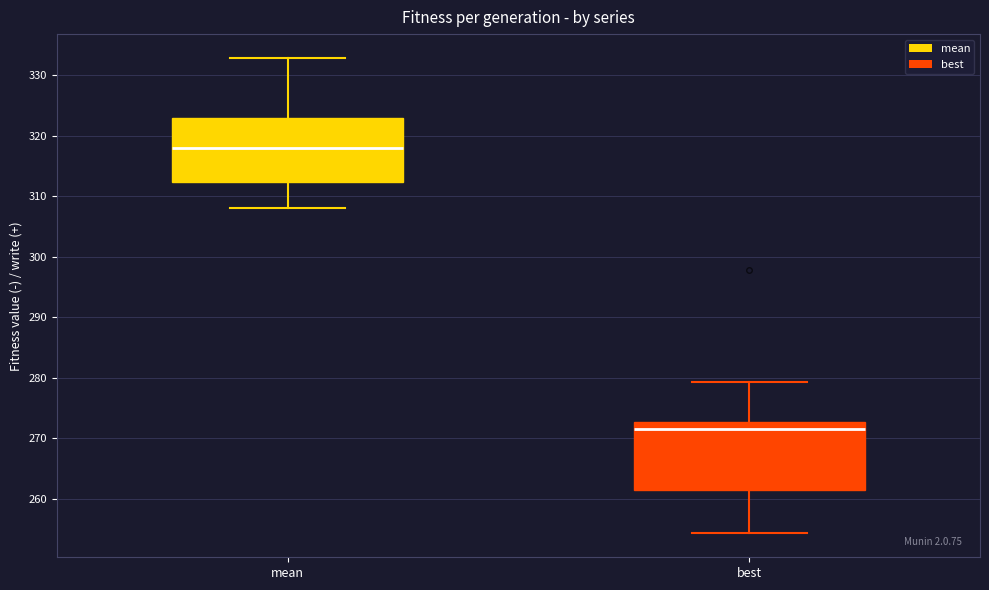

Where is the upper edge of the box for best on the y-axis? The values are not printed on the chart, so give them approximately, as read against the axis.

273